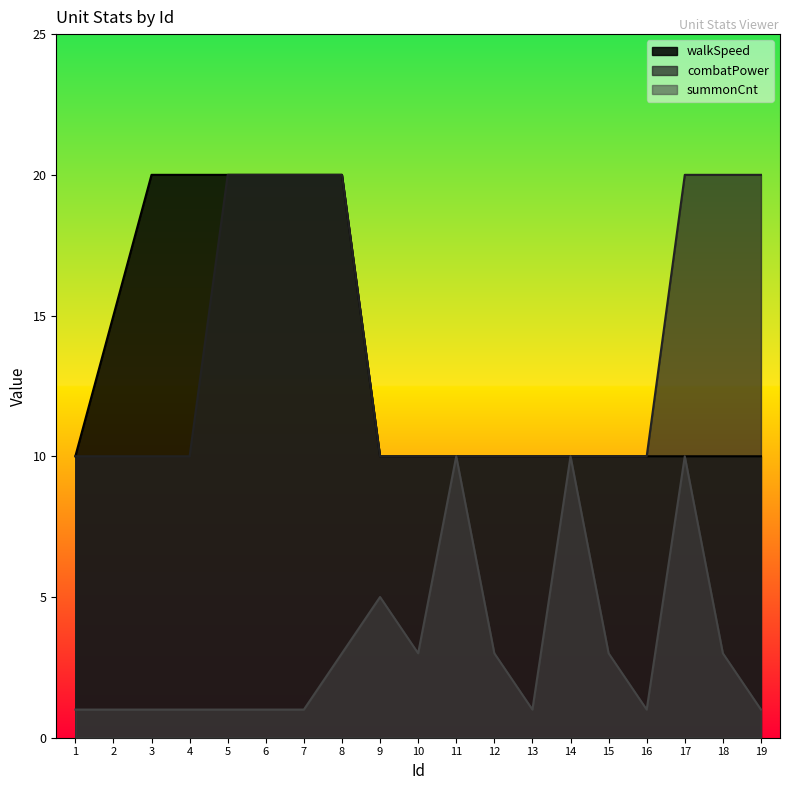

Is it true that walkSpeed equals 10 at 13?

True